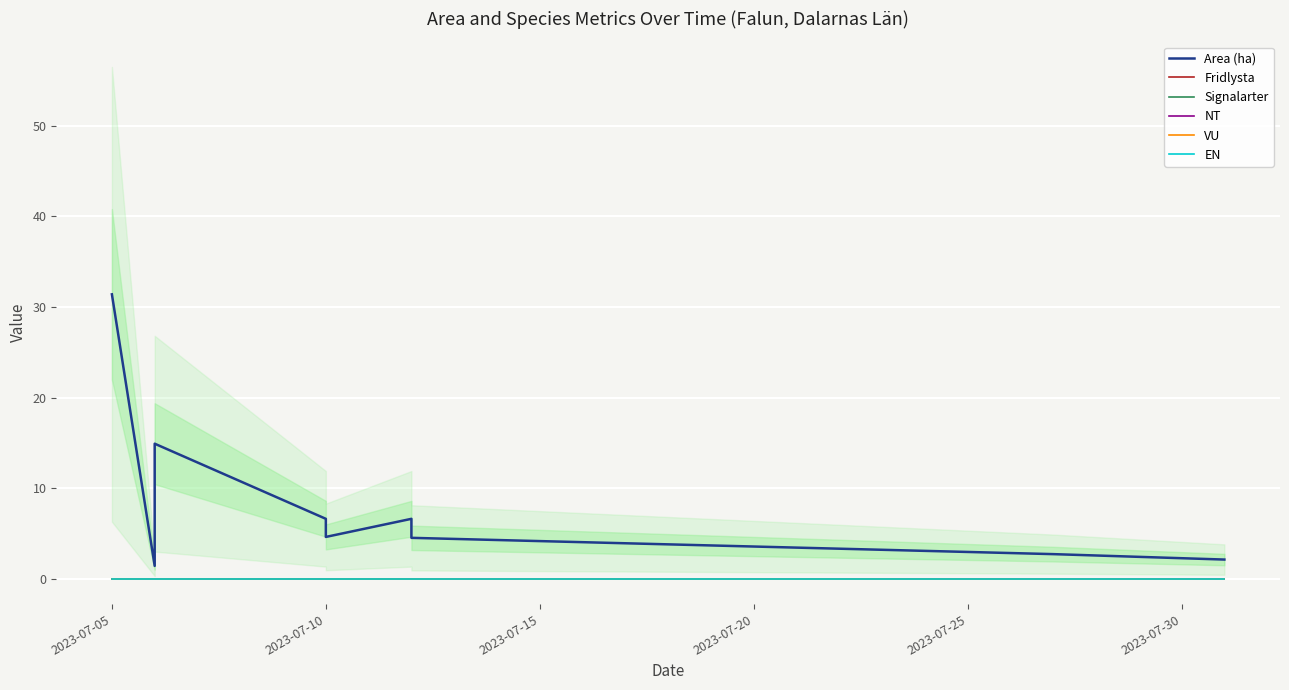

Where is Fridlysta nearest to the value 0?

2023-07-05